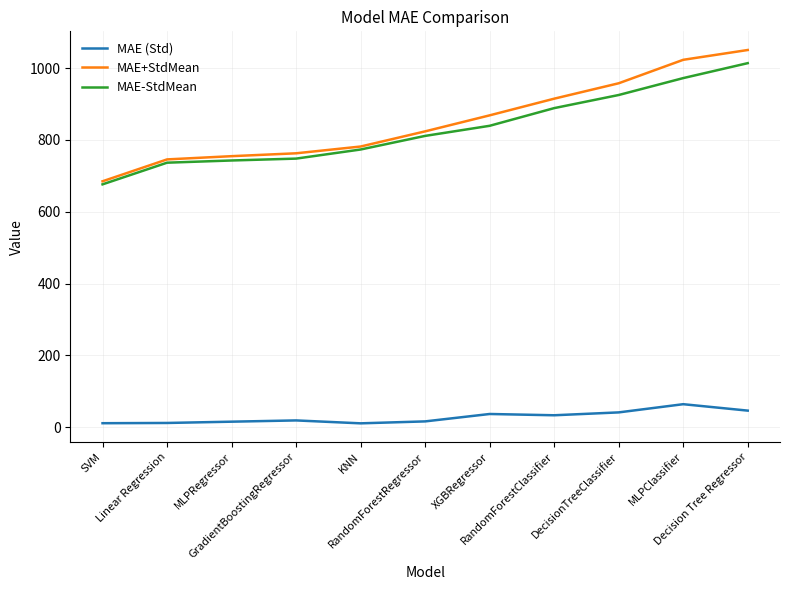

True or false: MAE+StdMean and MAE (Std) intersect in this chart.

False